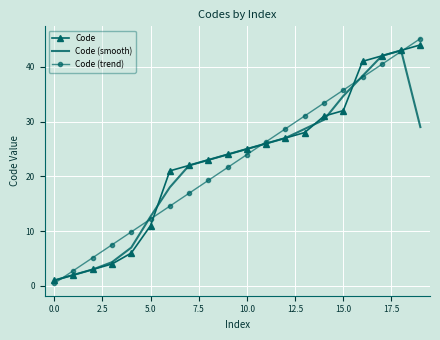

What is the highest value of the Code (trend) series?

45.2